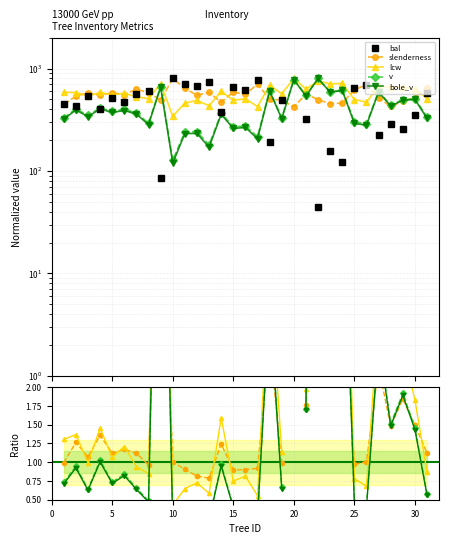

What is the greatest value displayed?

800.0